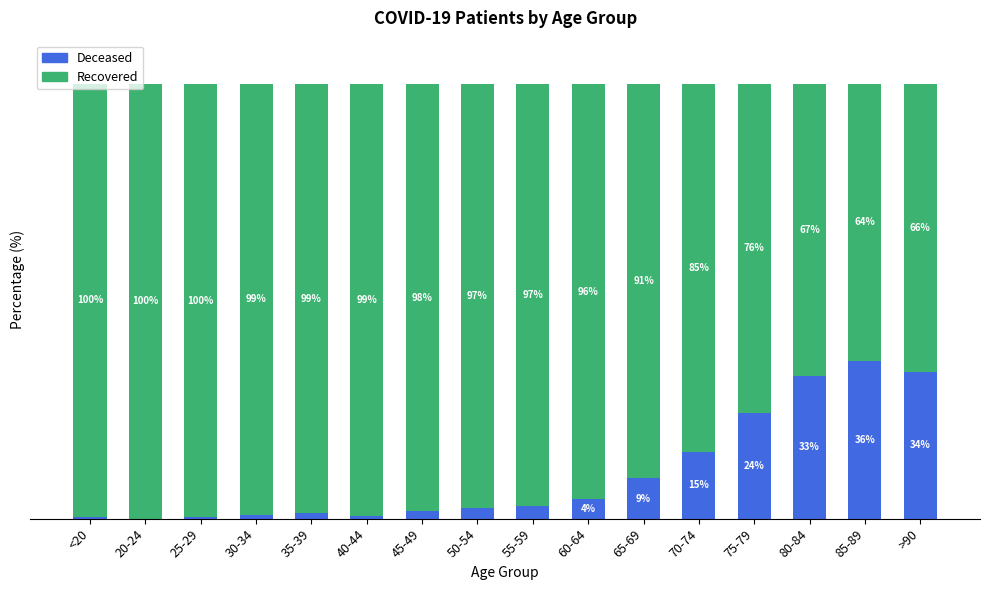

Are the bars horizontal?

No